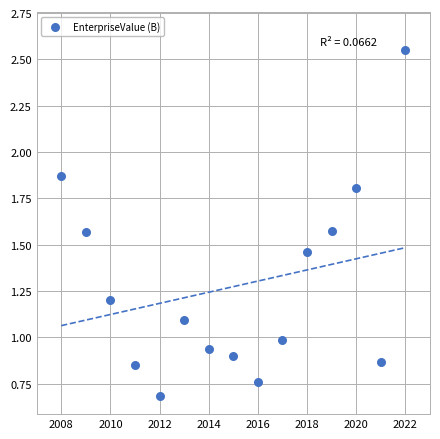

What is the range of X values (max minus min)?

14.0